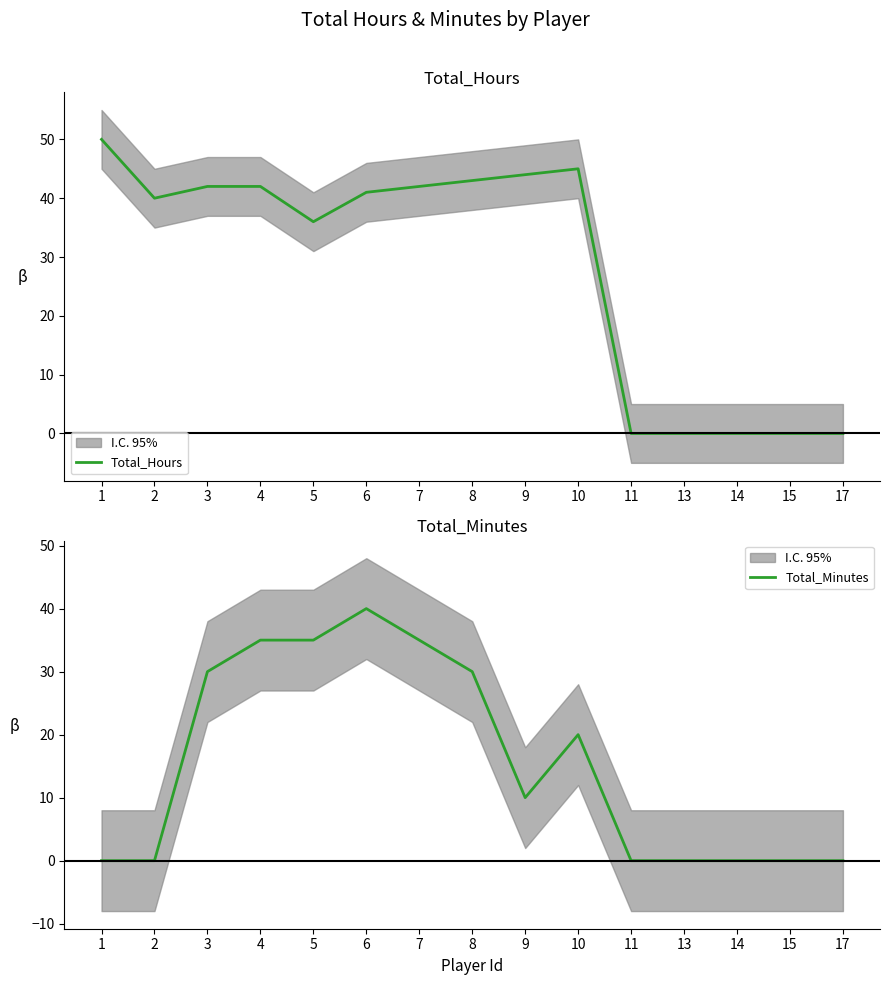

What is the spread (max minus min) of values at 5?

1